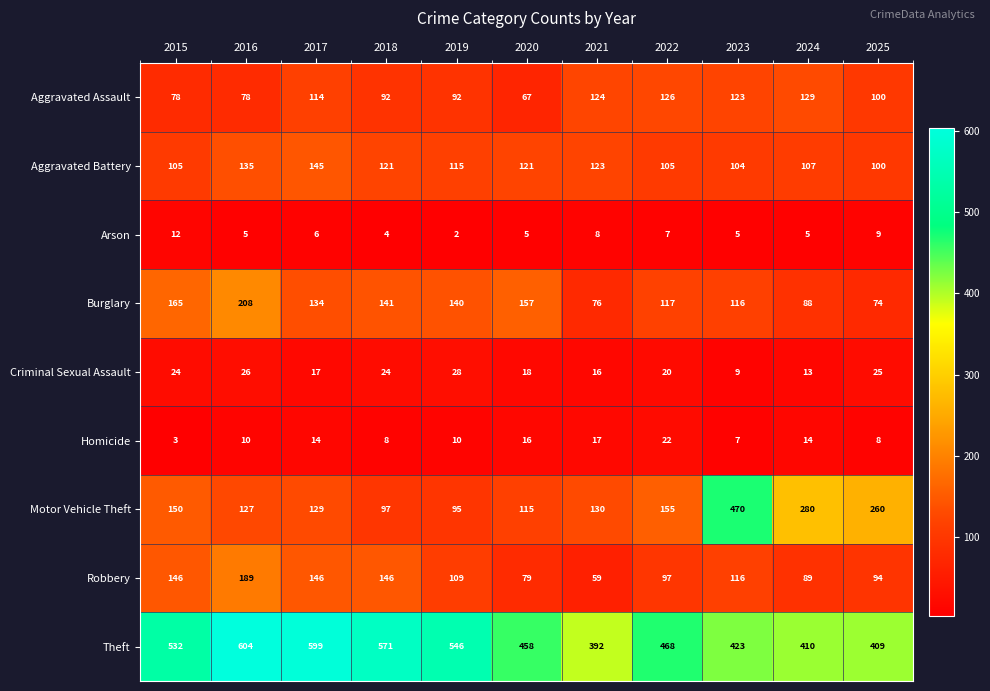

Is it true that Homicide equals 14 at 2017?

True